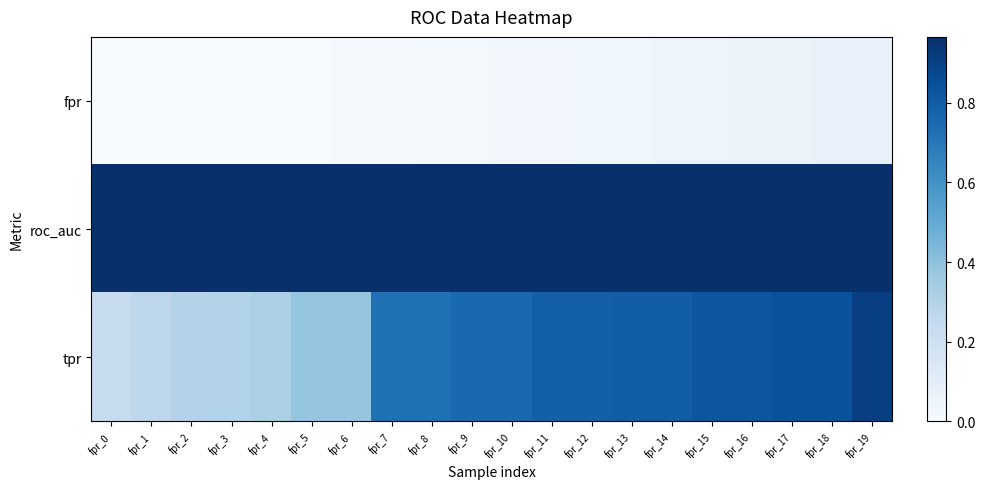

At which category is the sum across all series the highest?

fpr_19